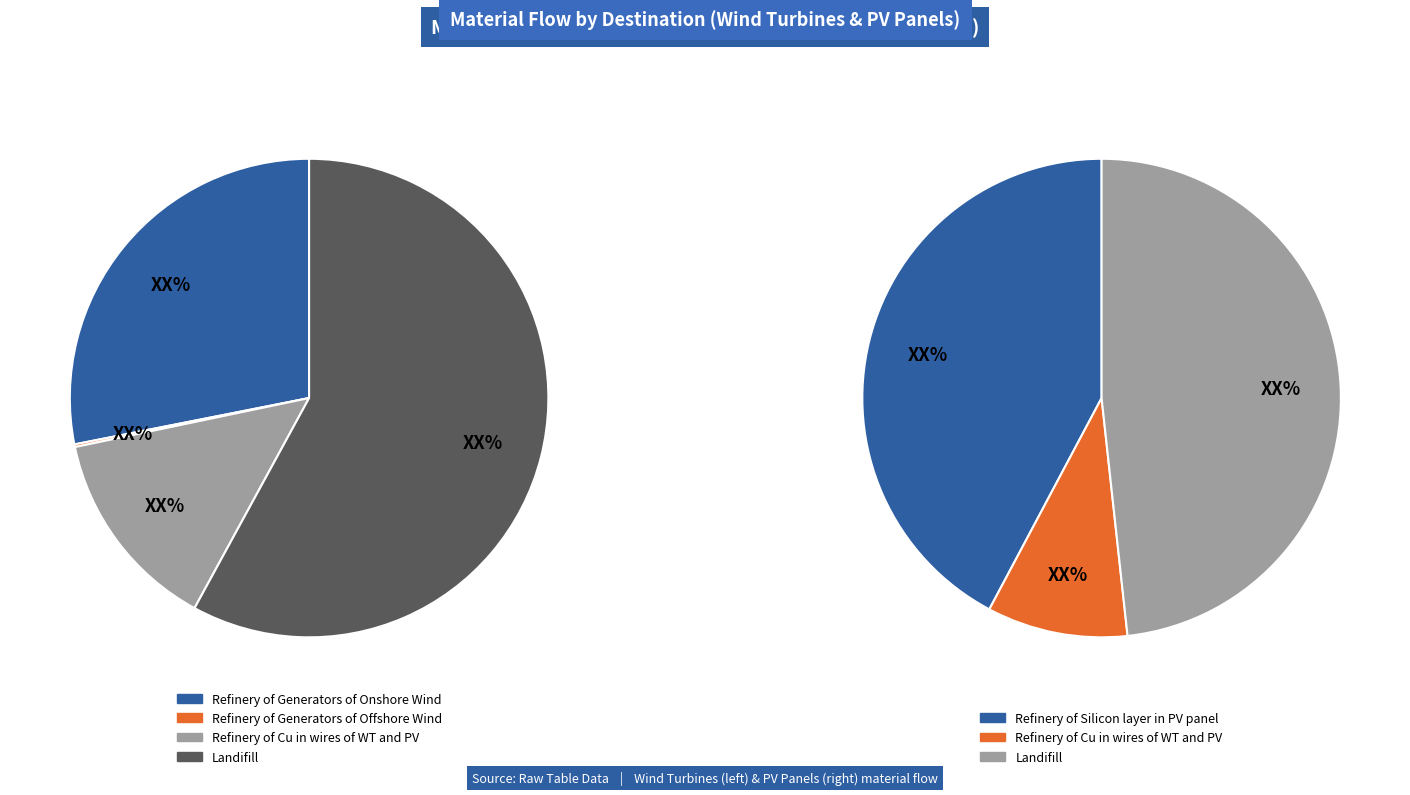

Approximately how many times larger is the value at Refinery of Generators of Onshore Wind compared to Refinery of Cu in wires of WT and PV?

2.0